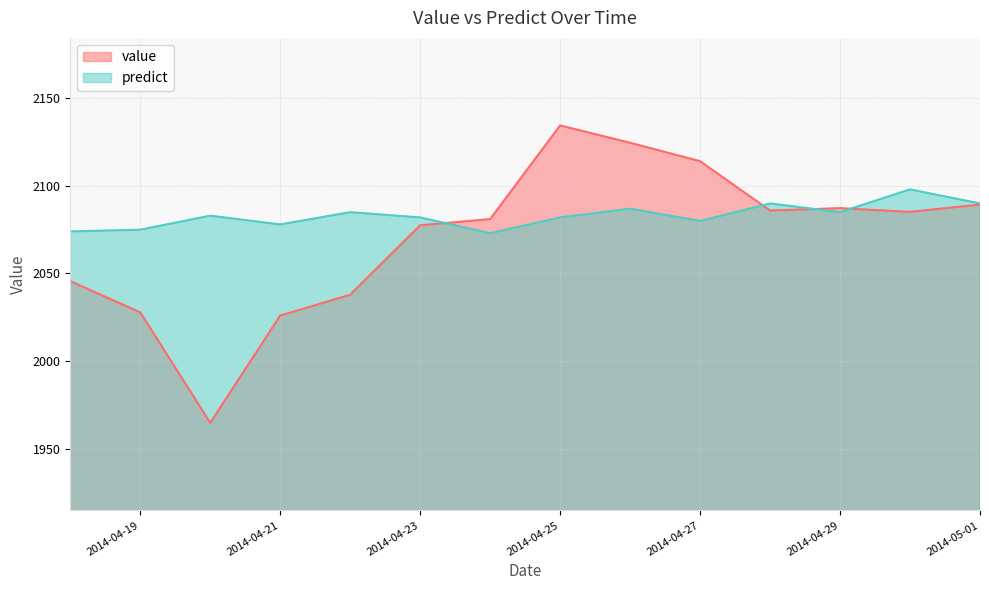

At which category does predict reach its first local peak?

2014-04-20